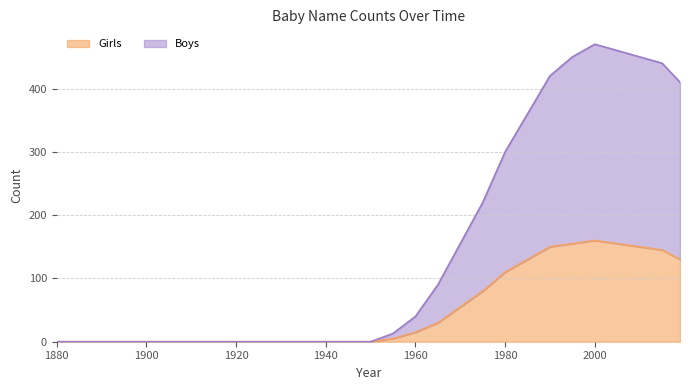

True or false: Boys and Girls intersect in this chart.

False